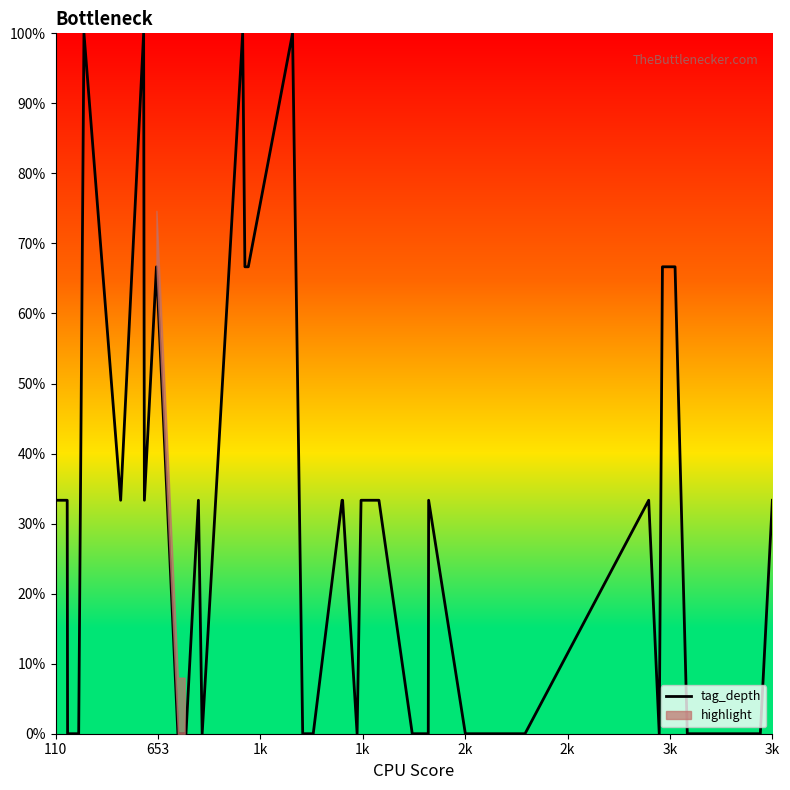

Reading left to right, transcribe all the data shown in this chart.

33.3	33.3	0.0	0.0	100.0	33.3	100.0	33.3	66.7	0.0	0.0	0.0	33.3	0.0	100.0	66.7	66.7	100.0	0.0	0.0	33.3	33.3	0.0	33.3	33.3	0.0	0.0	33.3	0.0	0.0	0.0	33.3	0.0	66.7	66.7	0.0	0.0	0.0	0.0	33.3